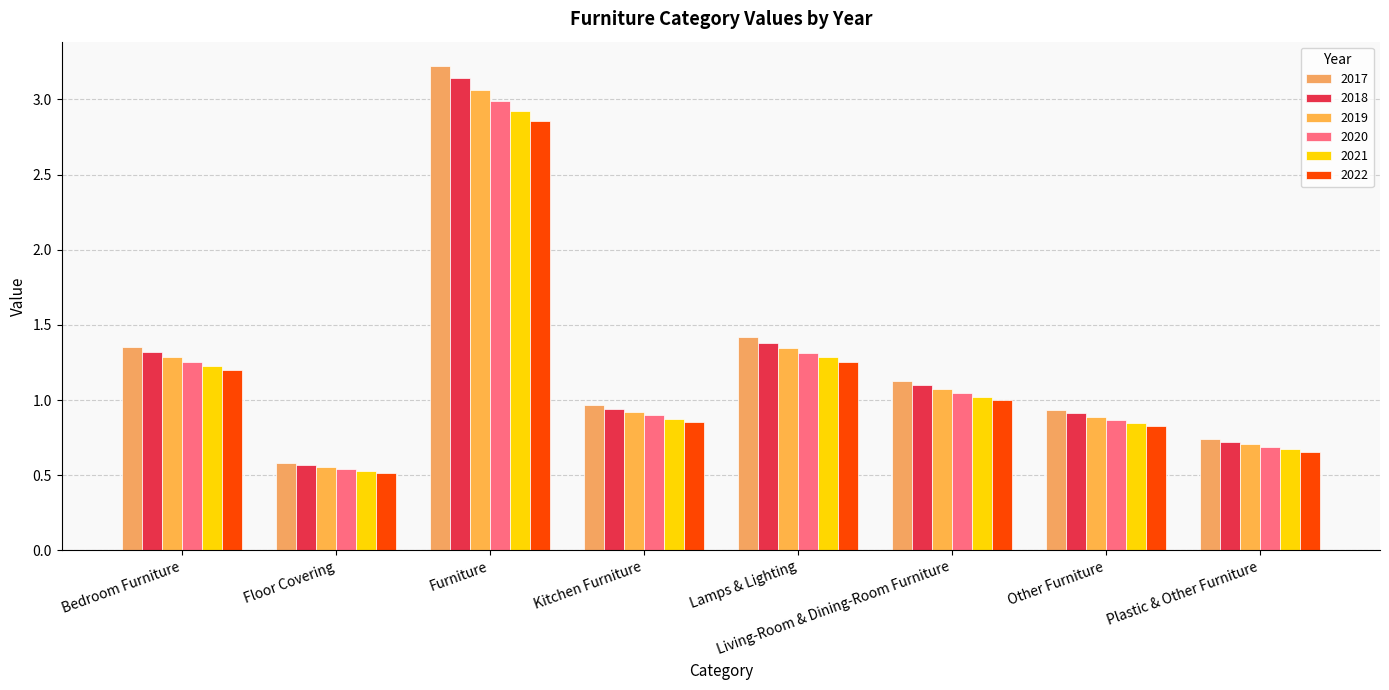

Which series has the largest total across all categories?

2017